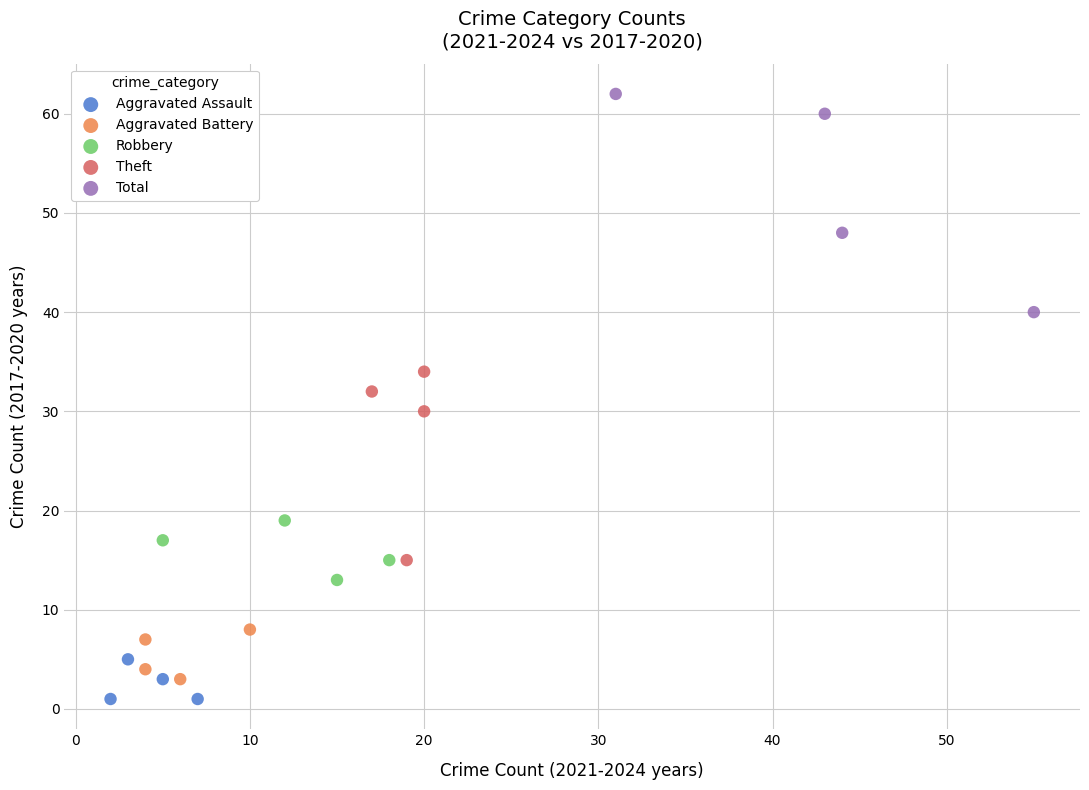

Which series has the widest spread of Y values?

Total